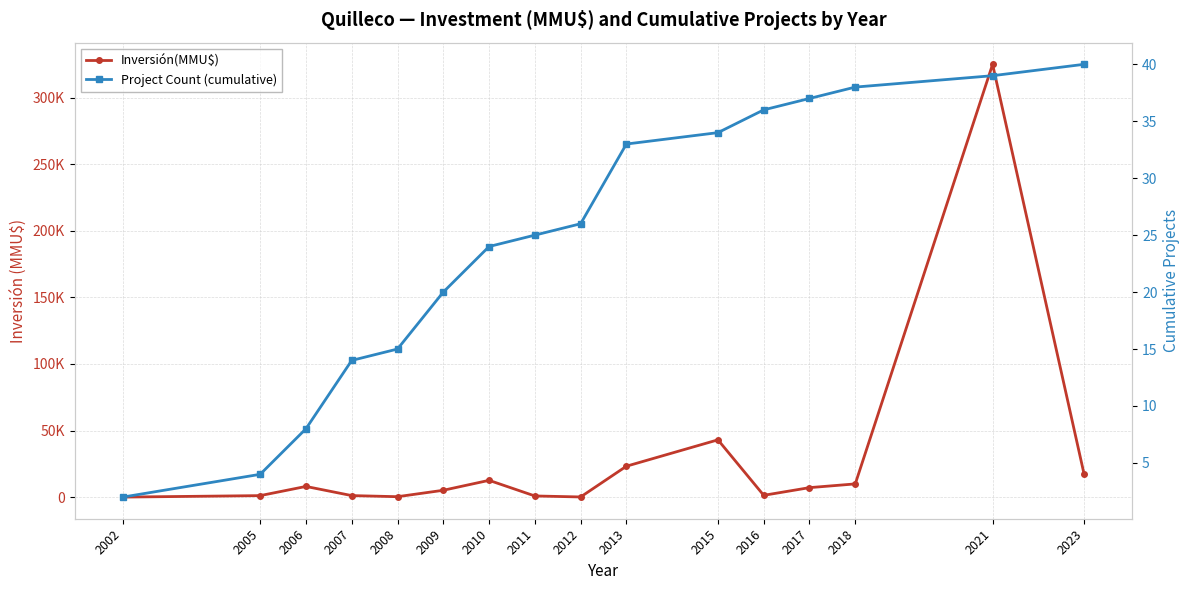

How many data points does each series have?

16